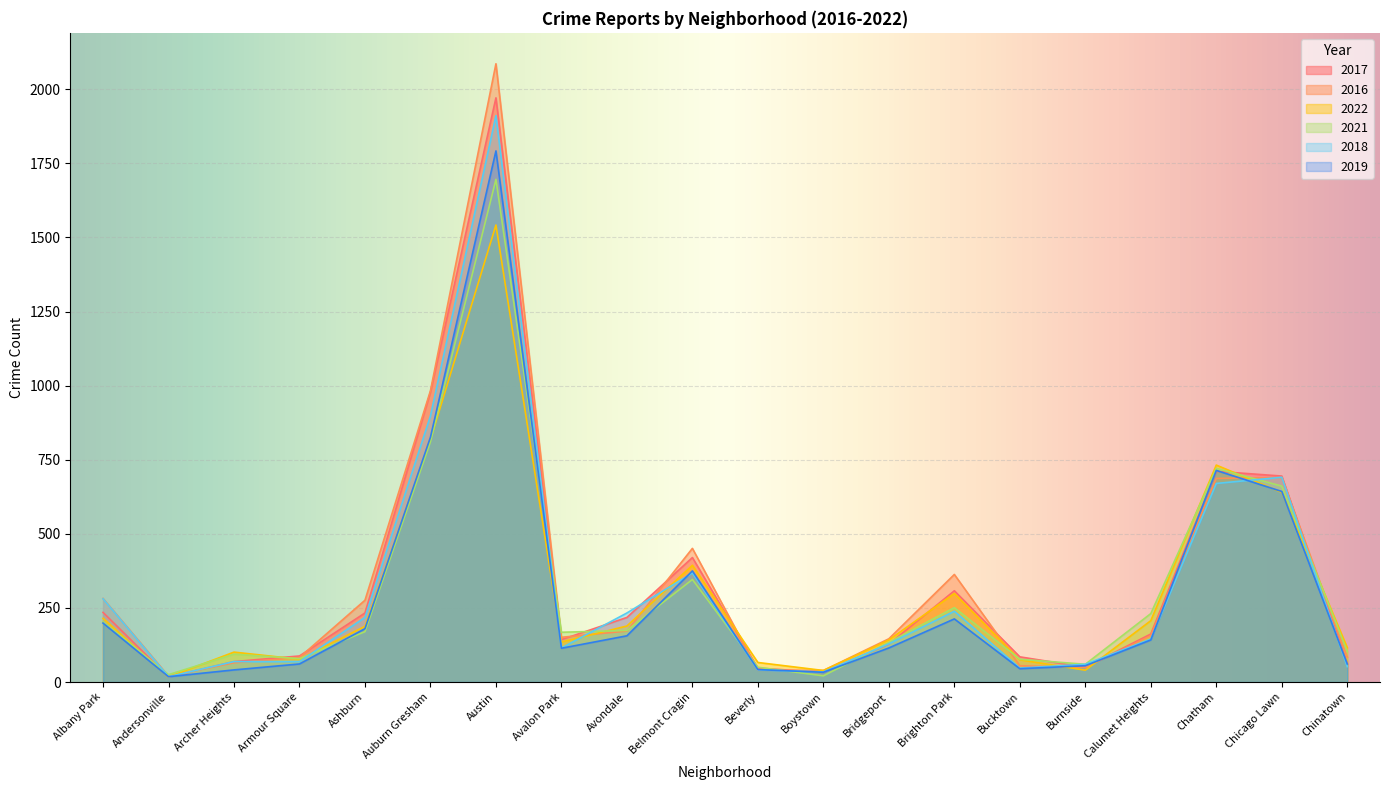

List the labels in order of 2017 value, largest first.

Austin, Auburn Gresham, Chatham, Chicago Lawn, Belmont Cragin, Brighton Park, Albany Park, Ashburn, Avondale, Calumet Heights, Avalon Park, Bridgeport, Armour Square, Bucktown, Archer Heights, Chinatown, Burnside, Beverly, Boystown, Andersonville